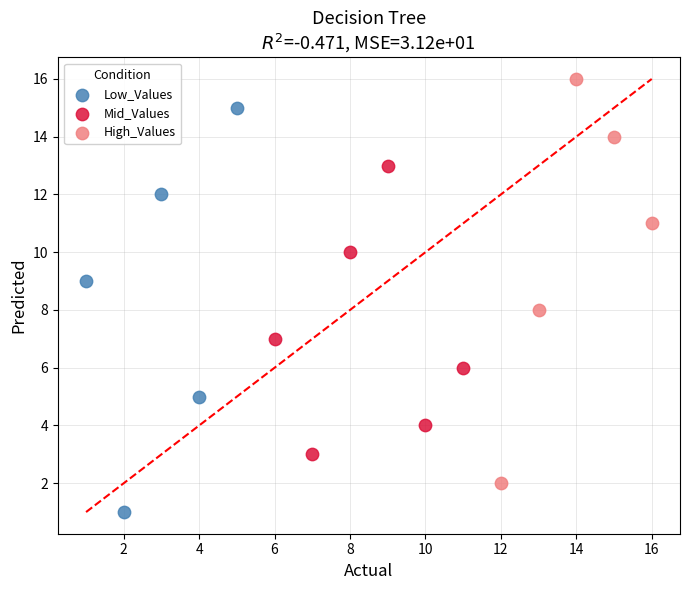

Which series reaches the maximum Y coordinate?

High_Values